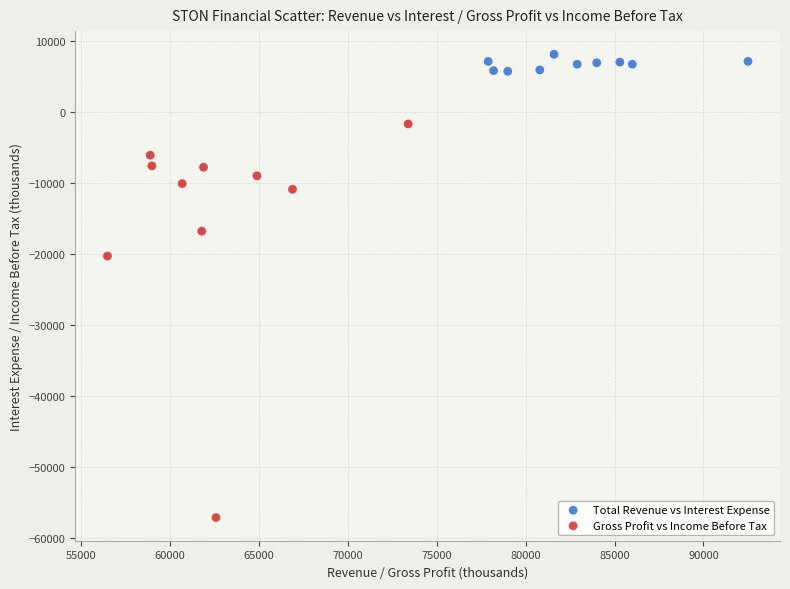

Which series reaches the minimum Y coordinate?

Gross Profit vs Income Before Tax